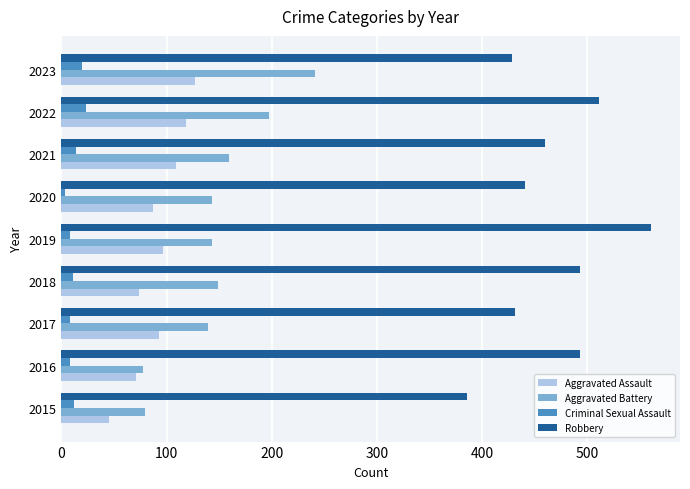

Between 2019 and 2021, which series saw the biggest shift?

Robbery